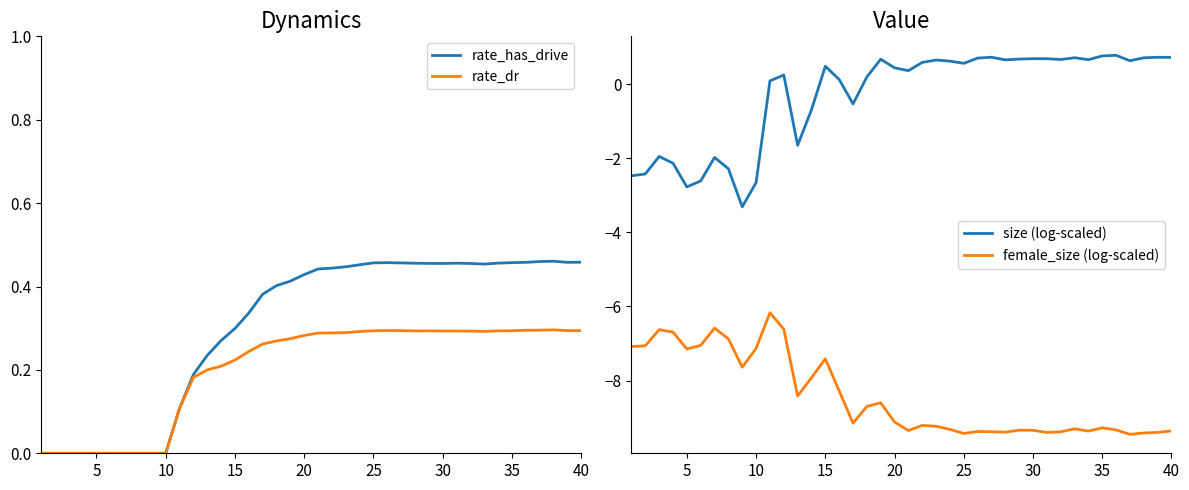

True or false: size (log-scaled) has a value of 0.2 at 30.

False